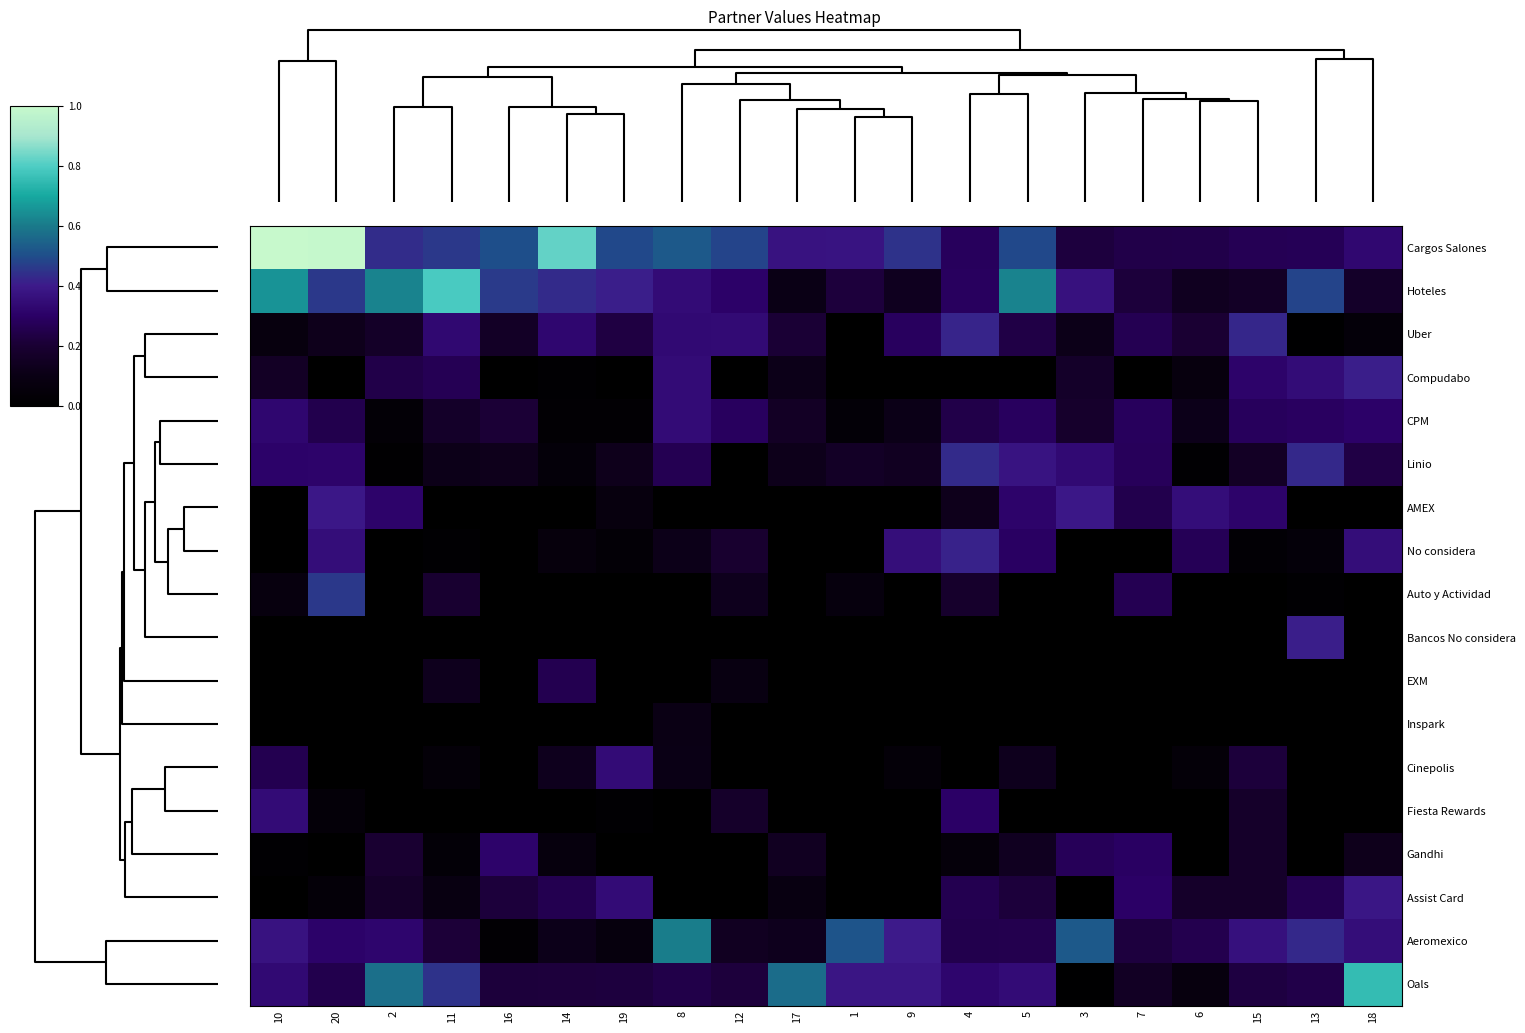

Reading left to right, what are all the values shown in this chart?

Cargos Salones: 10=1.0	20=1.0	2=0.4	11=0.5	16=0.5	14=0.8	19=0.5	8=0.5	12=0.5	17=0.4	1=0.4	9=0.4	4=0.3	5=0.5	3=0.2	7=0.2	6=0.2	15=0.3	13=0.3	18=0.3
Hoteles: 10=0.7	20=0.5	2=0.6	11=0.8	16=0.5	14=0.4	19=0.4	8=0.3	12=0.3	17=0.1	1=0.2	9=0.1	4=0.3	5=0.6	3=0.4	7=0.2	6=0.1	15=0.2	13=0.5	18=0.2
Uber: 10=0.1	20=0.1	2=0.2	11=0.3	16=0.2	14=0.3	19=0.2	8=0.3	12=0.3	17=0.2	1=0.0	9=0.3	4=0.4	5=0.2	3=0.1	7=0.3	6=0.2	15=0.4	13=0.0	18=0.0
Compudabo: 10=0.2	20=0.0	2=0.2	11=0.3	16=0.0	14=0.0	19=0.0	8=0.3	12=0.0	17=0.1	1=0.0	9=0.0	4=0.0	5=0.0	3=0.2	7=0.0	6=0.1	15=0.3	13=0.3	18=0.4
CPM: 10=0.3	20=0.3	2=0.0	11=0.2	16=0.2	14=0.0	19=0.0	8=0.3	12=0.3	17=0.2	1=0.0	9=0.1	4=0.2	5=0.3	3=0.2	7=0.3	6=0.1	15=0.3	13=0.3	18=0.3
Linio: 10=0.3	20=0.3	2=0.0	11=0.1	16=0.1	14=0.1	19=0.1	8=0.3	12=0.0	17=0.1	1=0.2	9=0.1	4=0.4	5=0.4	3=0.3	7=0.3	6=0.0	15=0.2	13=0.4	18=0.2
AMEX: 10=0.0	20=0.4	2=0.3	11=0.0	16=0.0	14=0.0	19=0.1	8=0.0	12=0.0	17=0.0	1=0.0	9=0.0	4=0.1	5=0.3	3=0.4	7=0.3	6=0.4	15=0.3	13=0.0	18=0.0
No considera: 10=0.0	20=0.4	2=0.0	11=0.0	16=0.0	14=0.1	19=0.0	8=0.1	12=0.2	17=0.0	1=0.0	9=0.4	4=0.4	5=0.3	3=0.0	7=0.0	6=0.3	15=0.0	13=0.0	18=0.4
Auto y Actividad: 10=0.1	20=0.5	2=0.0	11=0.2	16=0.0	14=0.0	19=0.0	8=0.0	12=0.1	17=0.0	1=0.1	9=0.0	4=0.2	5=0.0	3=0.0	7=0.3	6=0.0	15=0.0	13=0.0	18=0.0
Bancos No considera: 10=0.0	20=0.0	2=0.0	11=0.0	16=0.0	14=0.0	19=0.0	8=0.0	12=0.0	17=0.0	1=0.0	9=0.0	4=0.0	5=0.0	3=0.0	7=0.0	6=0.0	15=0.0	13=0.4	18=0.0
EXM: 10=0.0	20=0.0	2=0.0	11=0.1	16=0.0	14=0.3	19=0.0	8=0.0	12=0.1	17=0.0	1=0.0	9=0.0	4=0.0	5=0.0	3=0.0	7=0.0	6=0.0	15=0.0	13=0.0	18=0.0
Inspark: 10=0.0	20=0.0	2=0.0	11=0.0	16=0.0	14=0.0	19=0.0	8=0.1	12=0.0	17=0.0	1=0.0	9=0.0	4=0.0	5=0.0	3=0.0	7=0.0	6=0.0	15=0.0	13=0.0	18=0.0
Cinepolis: 10=0.3	20=0.0	2=0.0	11=0.0	16=0.0	14=0.1	19=0.3	8=0.1	12=0.0	17=0.0	1=0.0	9=0.0	4=0.0	5=0.1	3=0.0	7=0.0	6=0.0	15=0.2	13=0.0	18=0.0
Fiesta Rewards: 10=0.3	20=0.0	2=0.0	11=0.0	16=0.0	14=0.0	19=0.0	8=0.0	12=0.2	17=0.0	1=0.0	9=0.0	4=0.3	5=0.0	3=0.0	7=0.0	6=0.0	15=0.2	13=0.0	18=0.0
Gandhi: 10=0.0	20=0.0	2=0.2	11=0.0	16=0.3	14=0.1	19=0.0	8=0.0	12=0.0	17=0.1	1=0.0	9=0.0	4=0.1	5=0.1	3=0.3	7=0.3	6=0.0	15=0.2	13=0.0	18=0.1
Assist Card: 10=0.0	20=0.0	2=0.2	11=0.1	16=0.2	14=0.3	19=0.3	8=0.0	12=0.0	17=0.1	1=0.0	9=0.0	4=0.3	5=0.2	3=0.0	7=0.3	6=0.2	15=0.2	13=0.3	18=0.4
Aeromexico: 10=0.4	20=0.3	2=0.3	11=0.2	16=0.0	14=0.1	19=0.1	8=0.6	12=0.1	17=0.1	1=0.5	9=0.4	4=0.3	5=0.3	3=0.5	7=0.2	6=0.3	15=0.4	13=0.4	18=0.4
Oals: 10=0.3	20=0.3	2=0.6	11=0.4	16=0.2	14=0.2	19=0.2	8=0.2	12=0.2	17=0.6	1=0.4	9=0.4	4=0.3	5=0.3	3=0.0	7=0.2	6=0.1	15=0.2	13=0.2	18=0.8